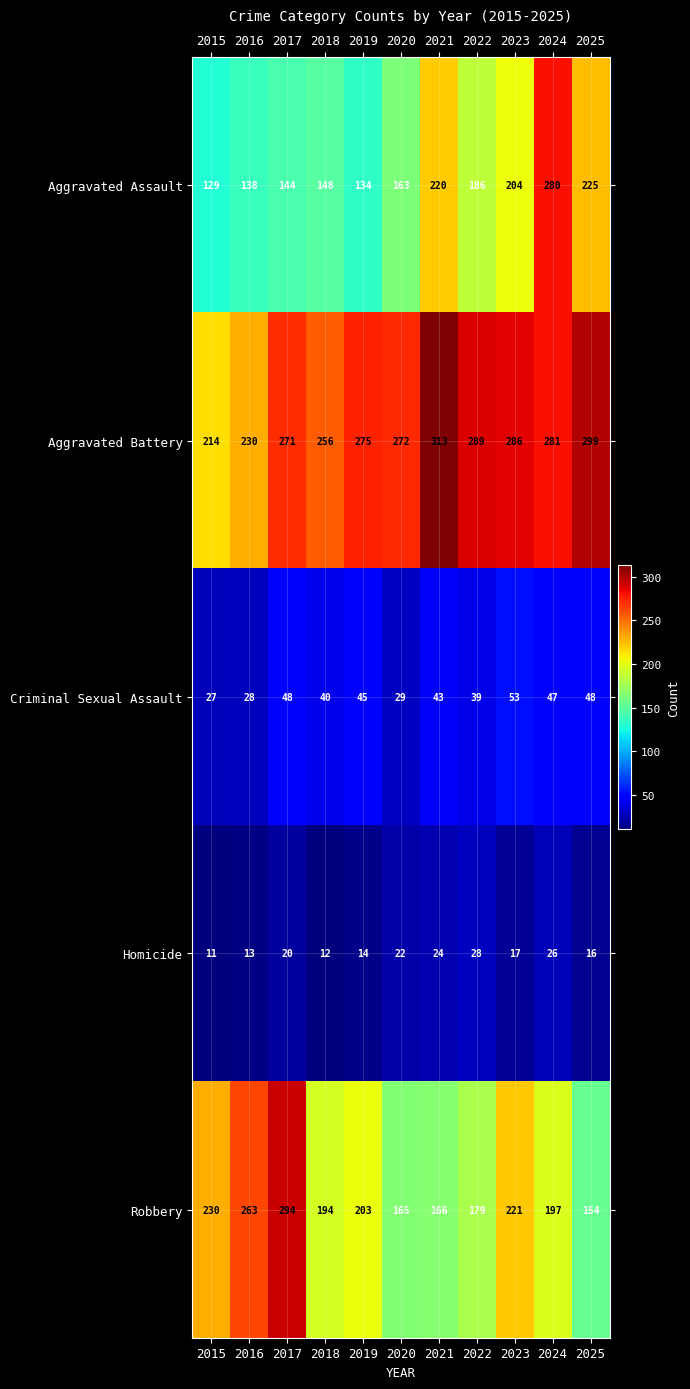

At which label is Robbery closest to 224?

2023